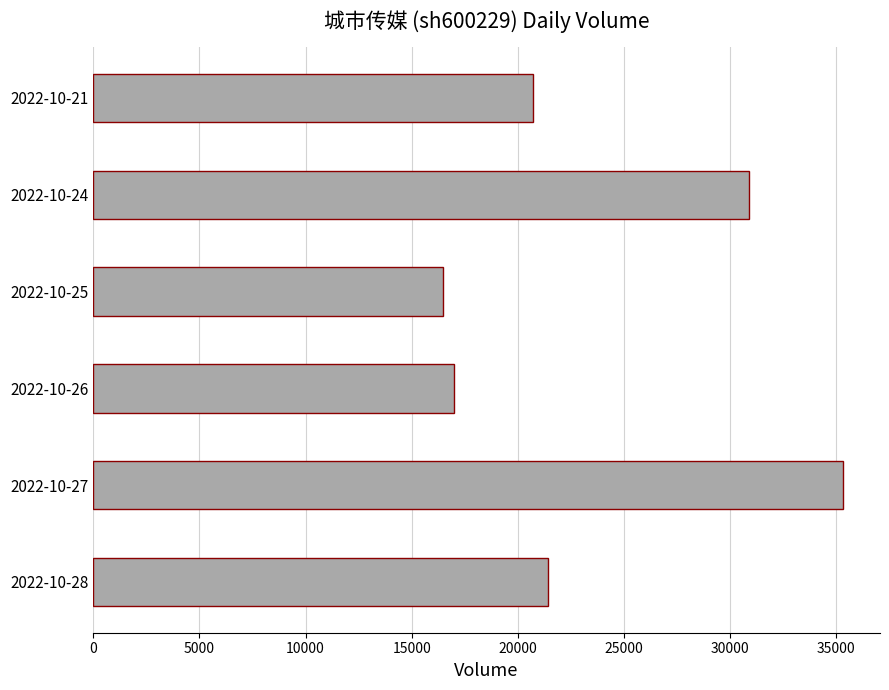

What is the minimum value shown in the chart?

16481